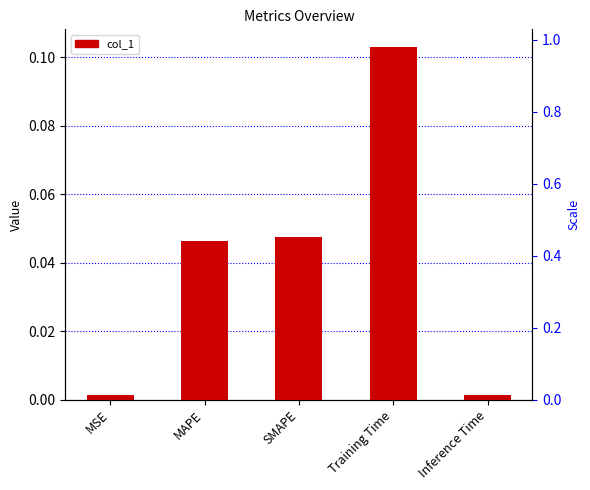

What is the label of the 3rd bar from the right?

SMAPE